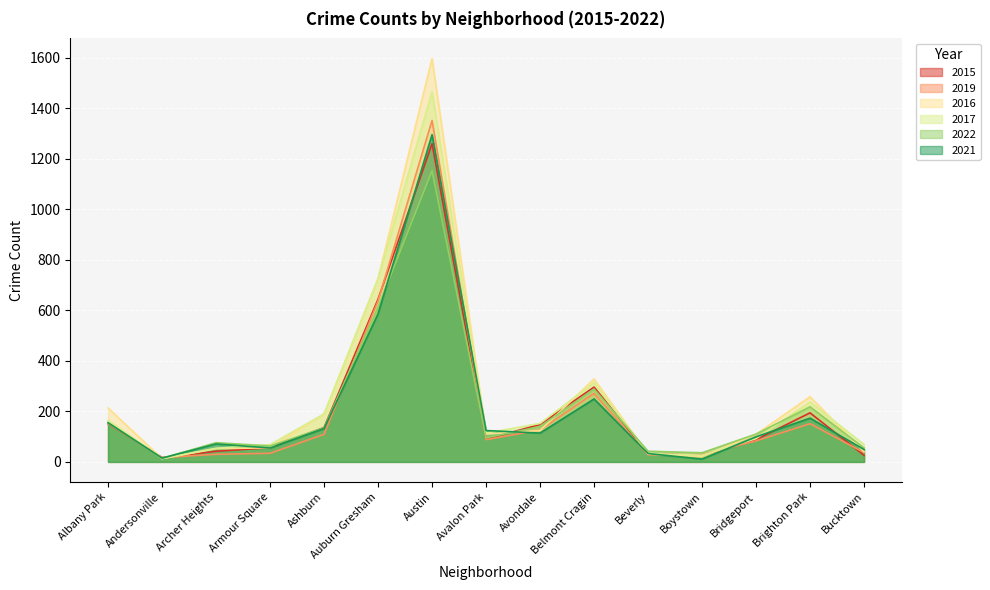

What is the maximum value shown in the chart?

1596